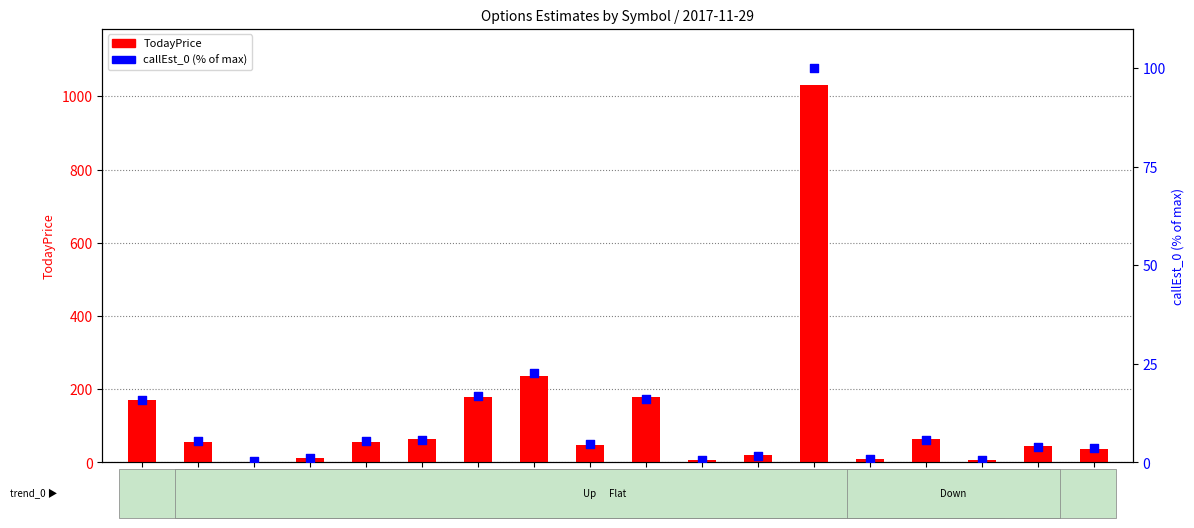

Which series has the largest total across all categories?

TodayPrice